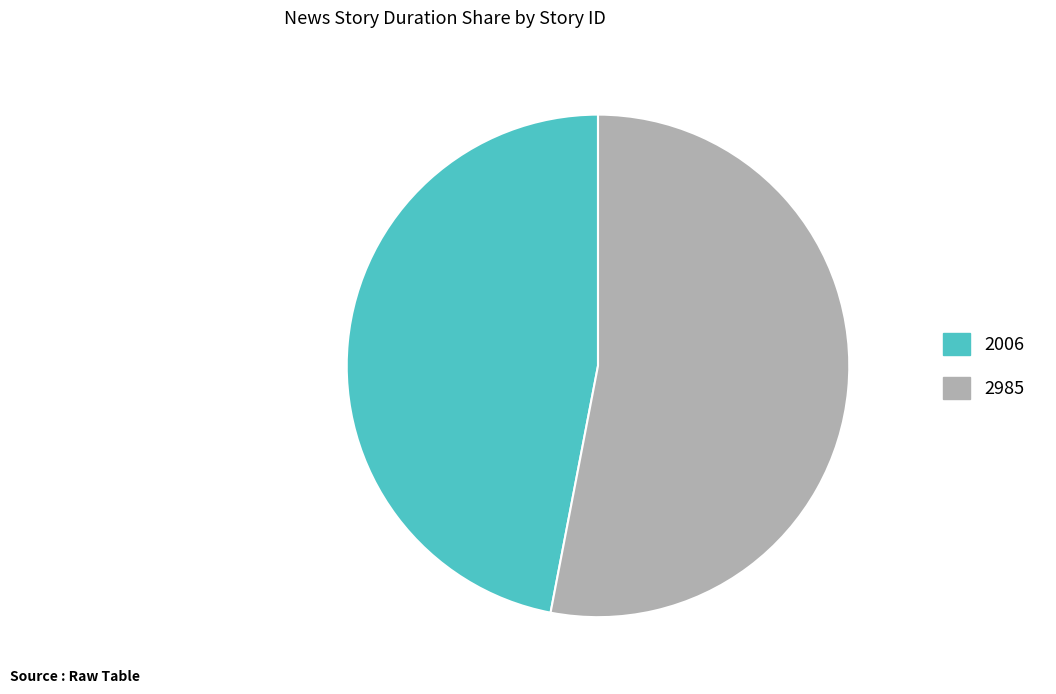

Is it true that 2006 is 33% of the pie?

False